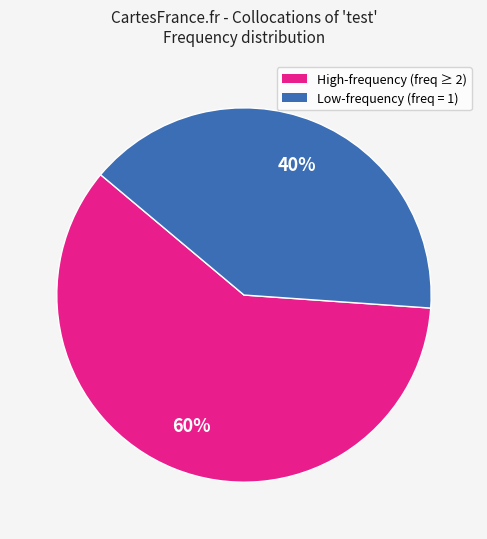

To the nearest percent, what is the average slice percentage?

50%